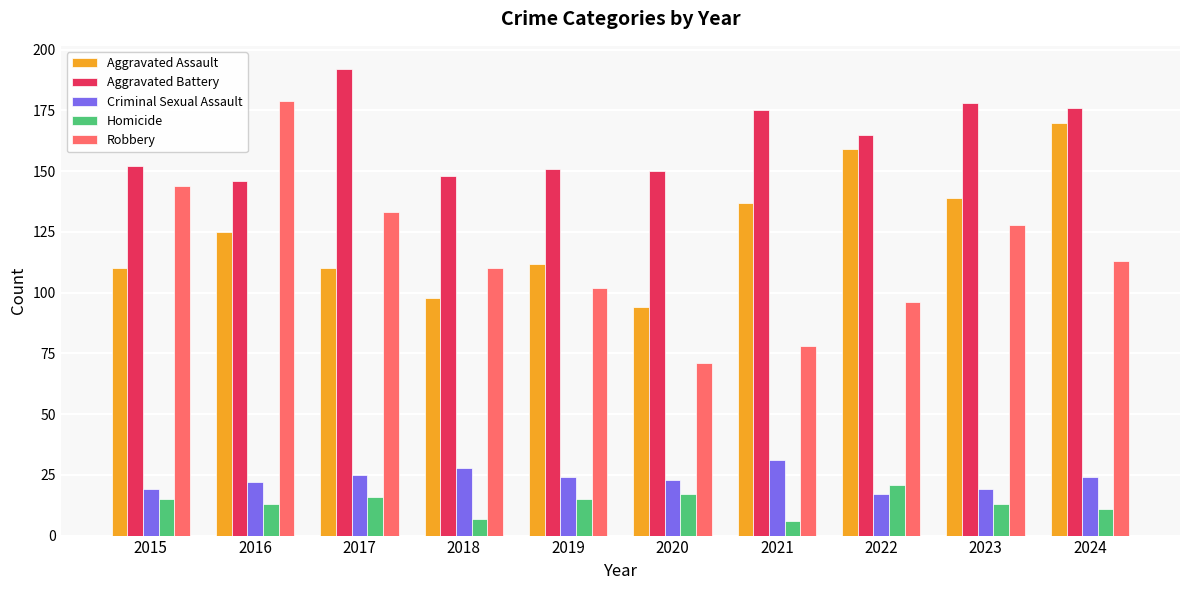

What is the sum of the Aggravated Assault values at 2018 and 2024?

268